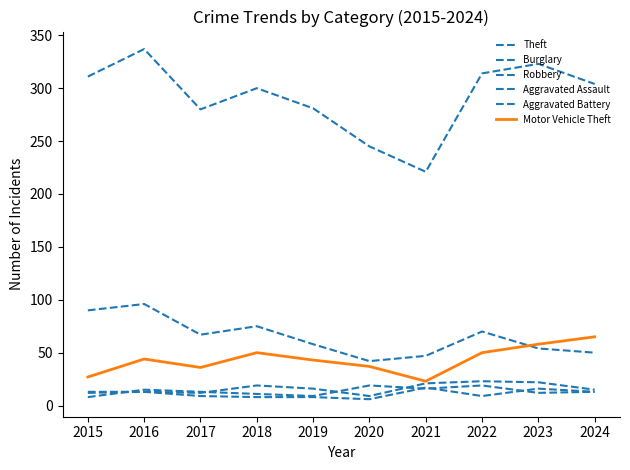

In Motor Vehicle Theft, how many points are lower than both neighbors (excluding endpoints)?

2